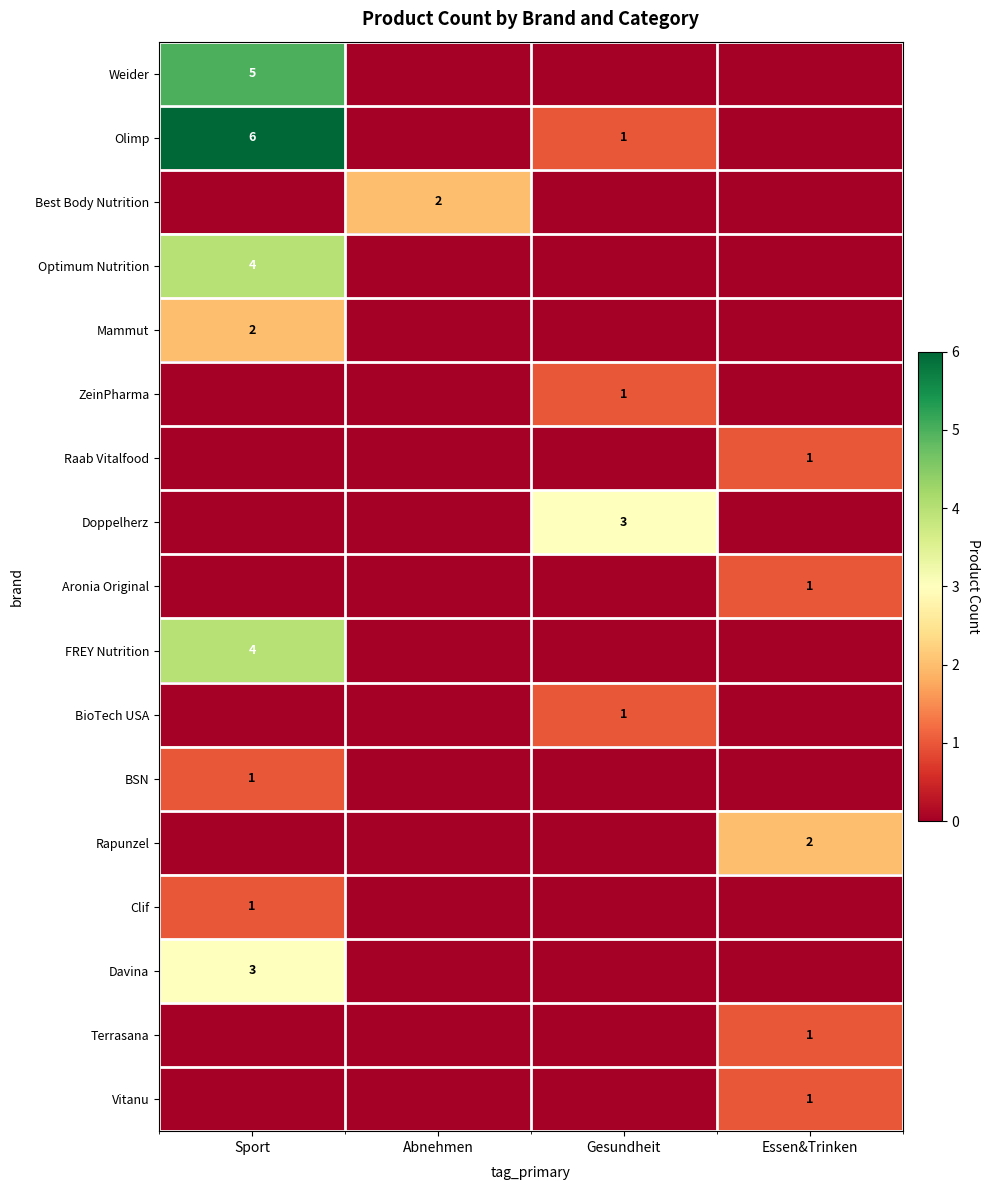

Is it true that Rapunzel equals 3 at Essen&Trinken?

False